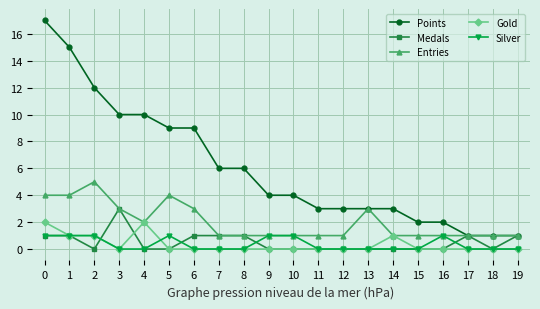

The Gold series shows 0 at 13. True or false?

True